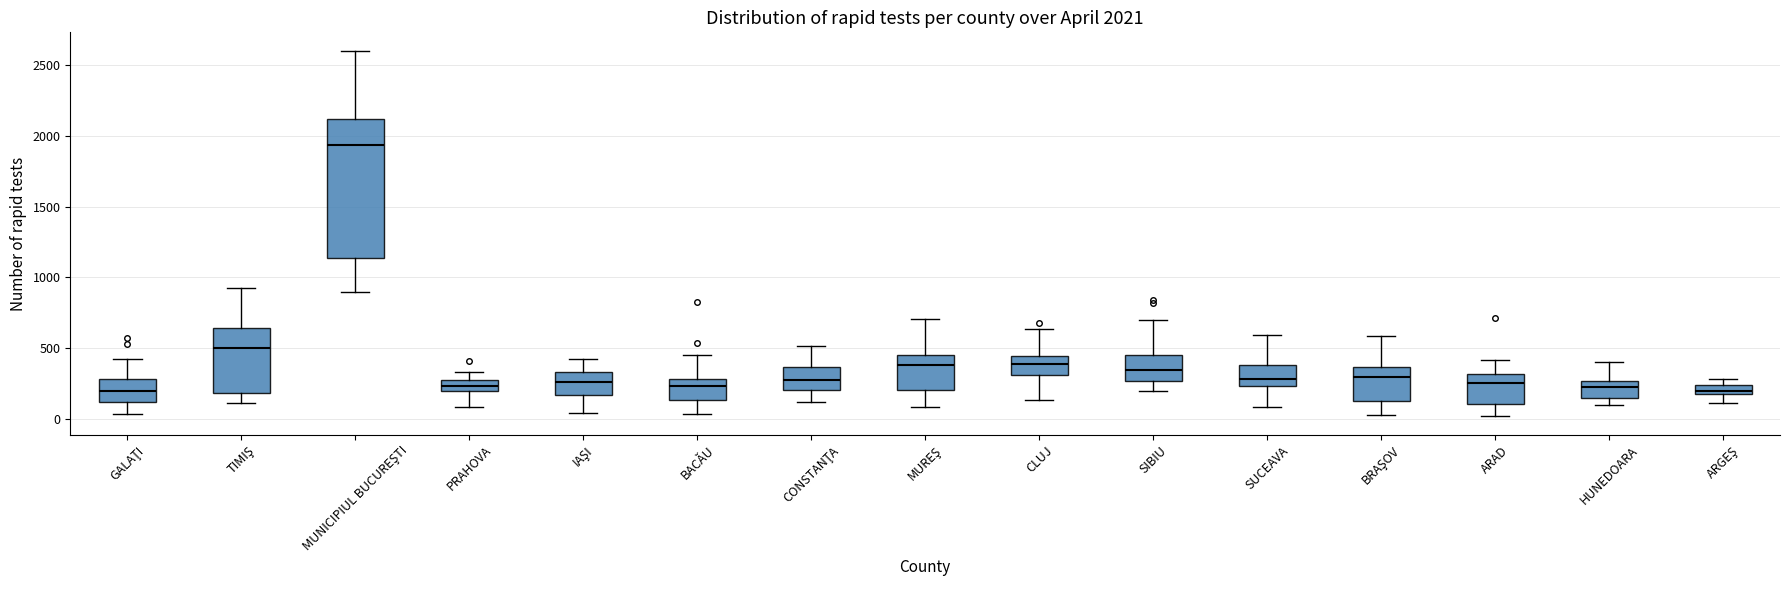

Comparing the boxes themselves (not the whiskers), which one is the tallest?

MUNICIPIUL BUCUREŞTI